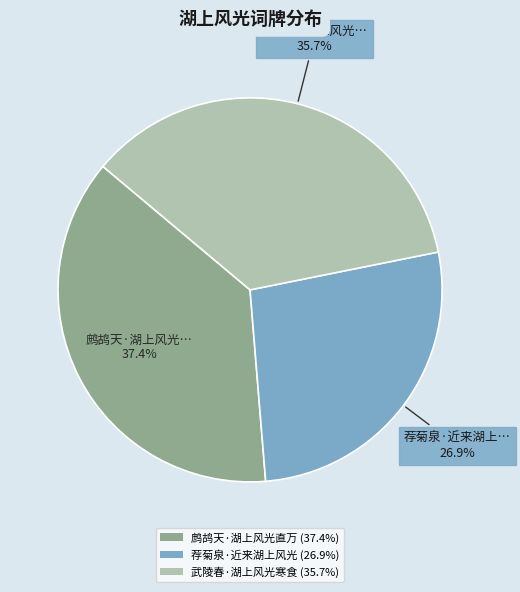

Is there any slice that represents more than half of the pie?

No